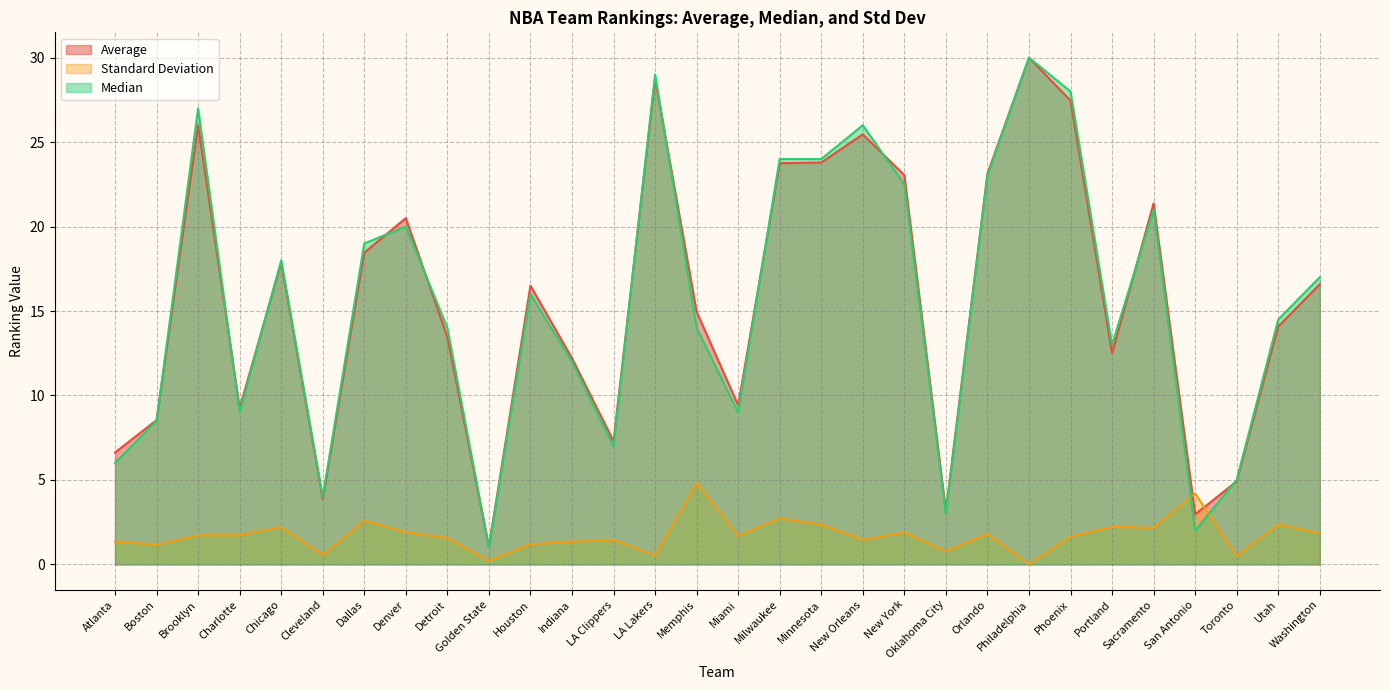

Which series has the largest range (max minus min)?

Median